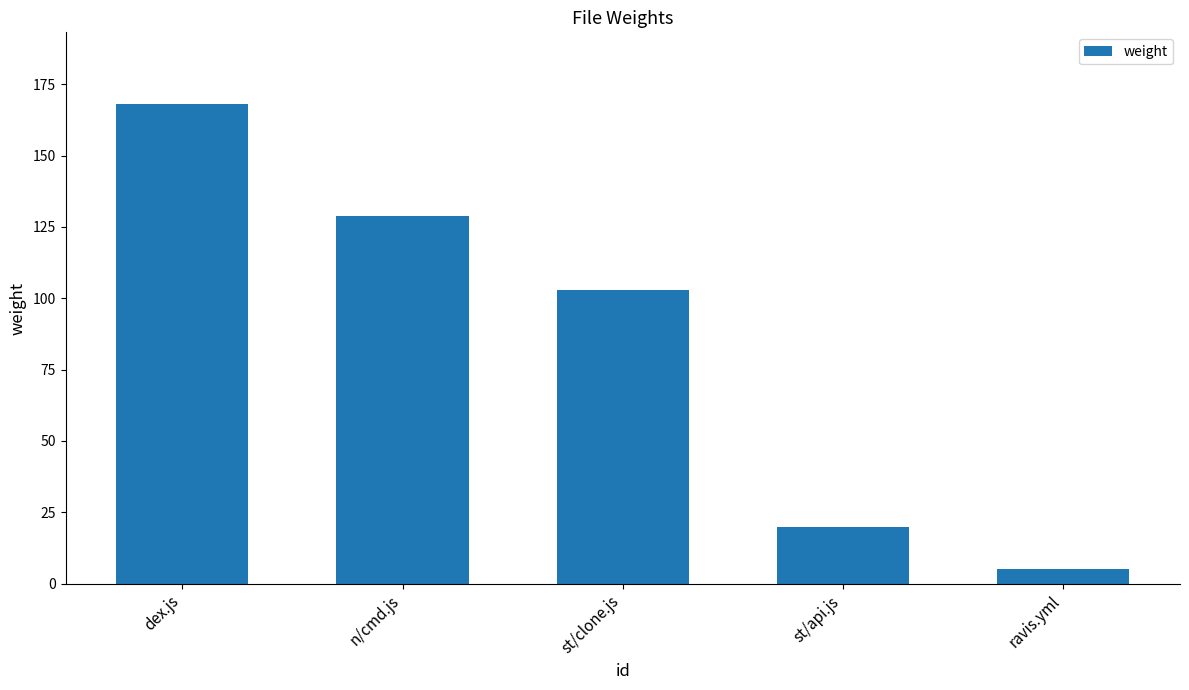

Reading right to left, what are all the values shown in this chart?

5	20	103	129	168